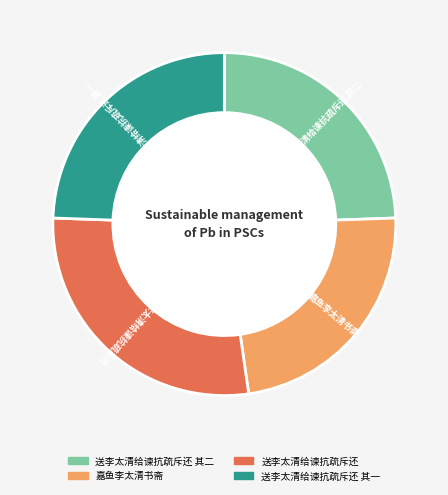

What is the largest slice in the pie chart?

送李太清给谏抗疏斥还